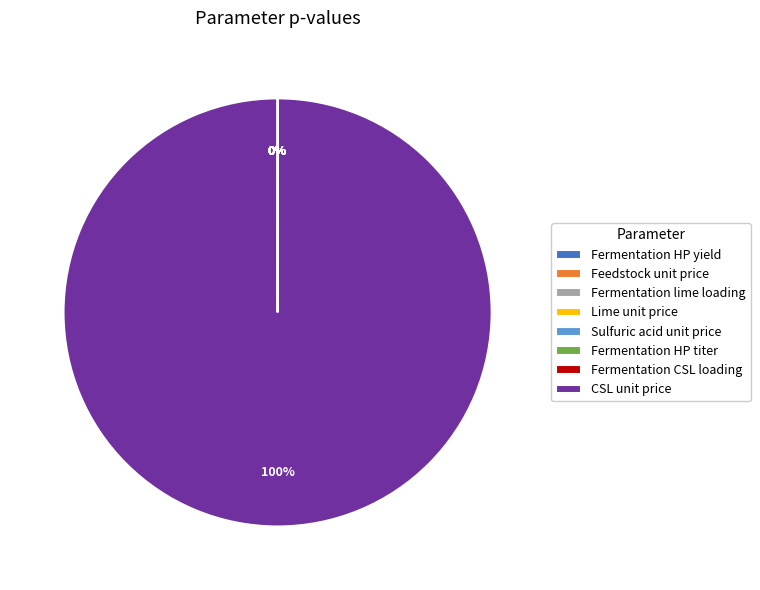

Is the sum of Feedstock unit price [$/wet-kg] and Fermentation lime loading [mol/mol] greater than half?

No